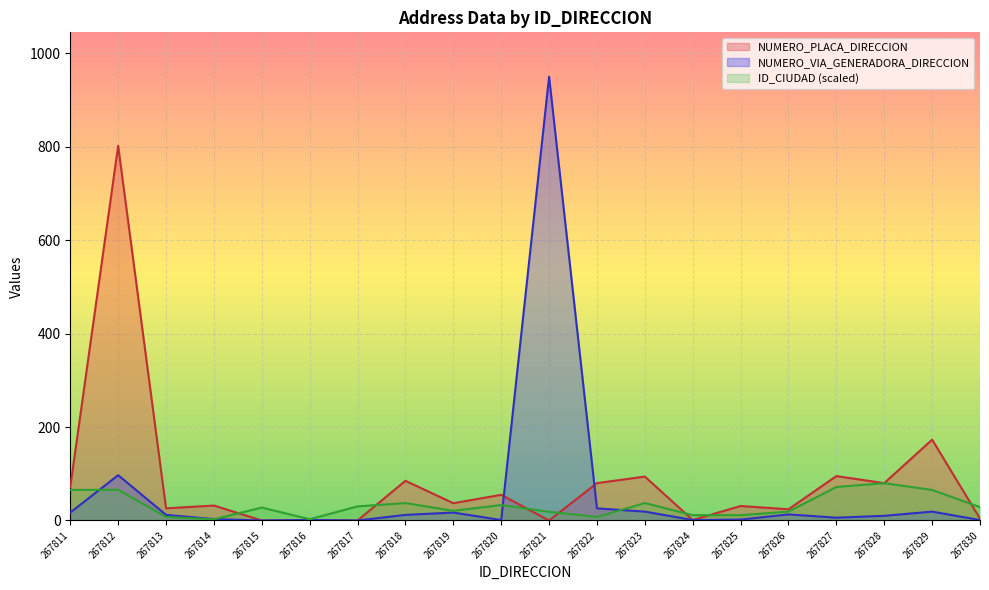

What are all the series names shown in the legend?

NUMERO_PLACA_DIRECCION, NUMERO_VIA_GENERADORA_DIRECCION, ID_CIUDAD (scaled)